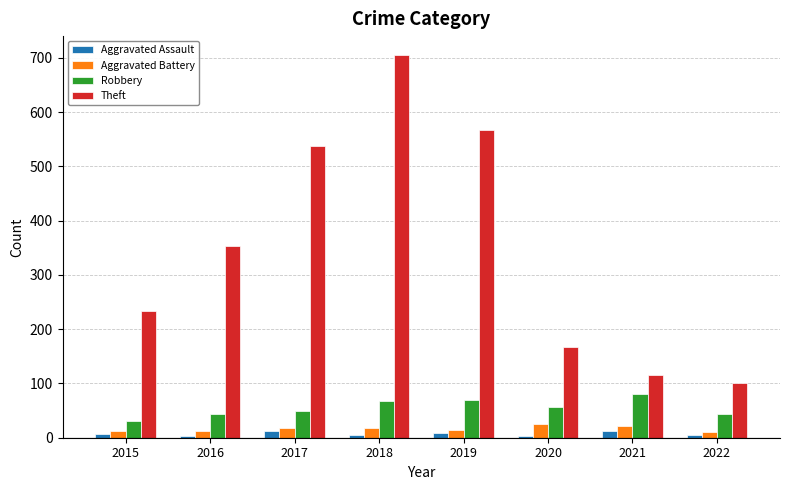

At which category is the sum across all series the highest?

2018